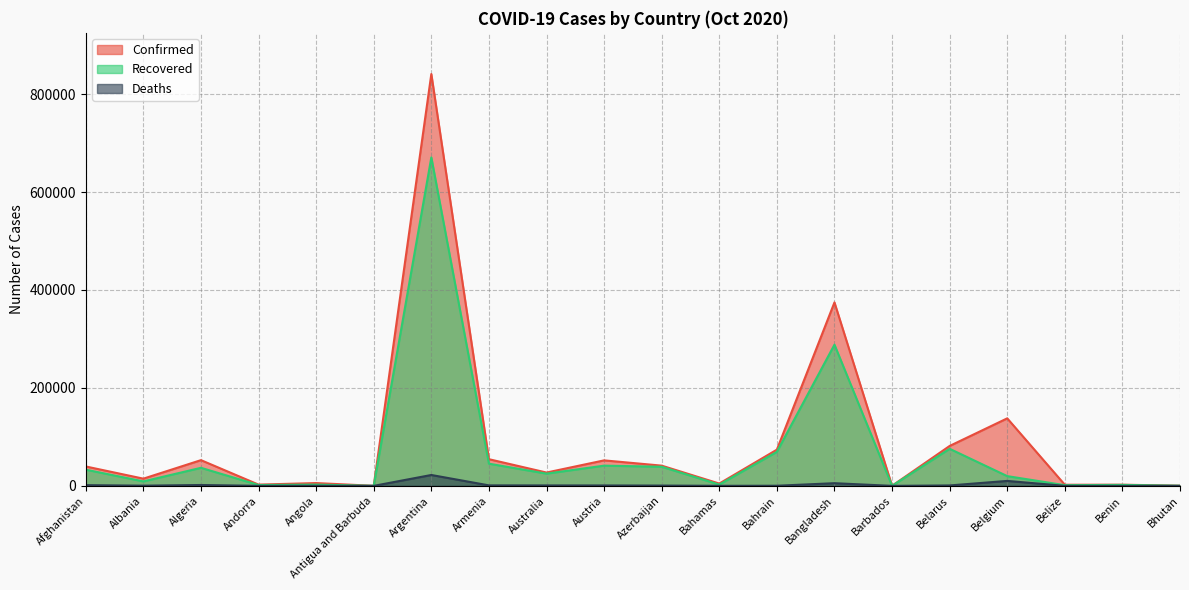

True or false: Recovered and Deaths cross at least once.

False